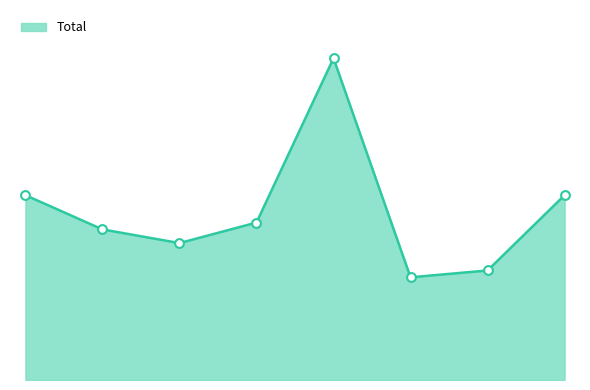

Is this an area chart (filled region under the line)?

Yes